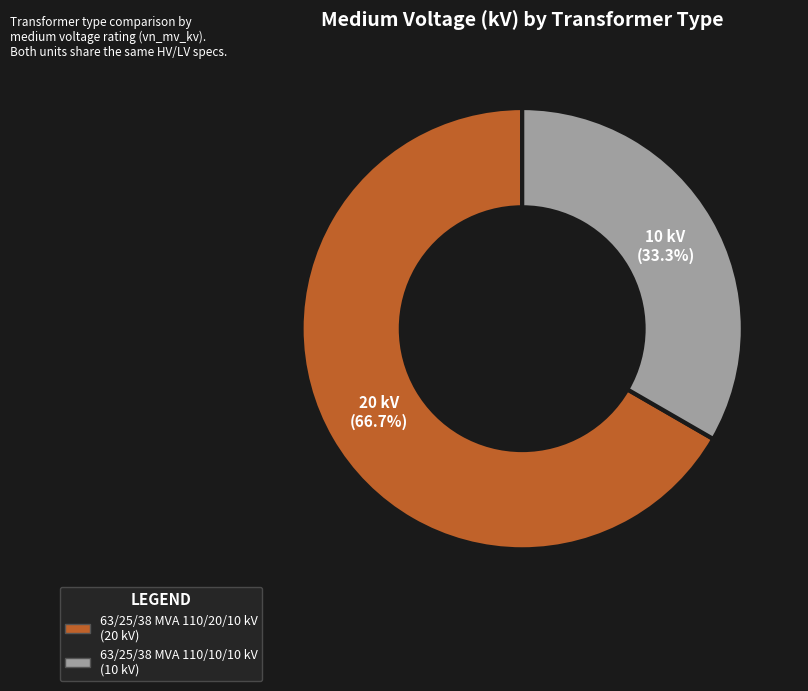

What percentage do 63/25/38 MVA 110/10/10 kV and 63/25/38 MVA 110/20/10 kV together represent?

100.0%